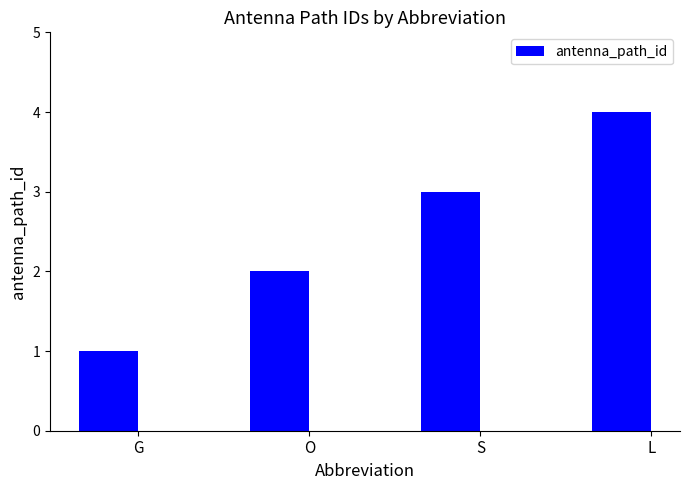

Which label corresponds to the smallest value in the chart?

G